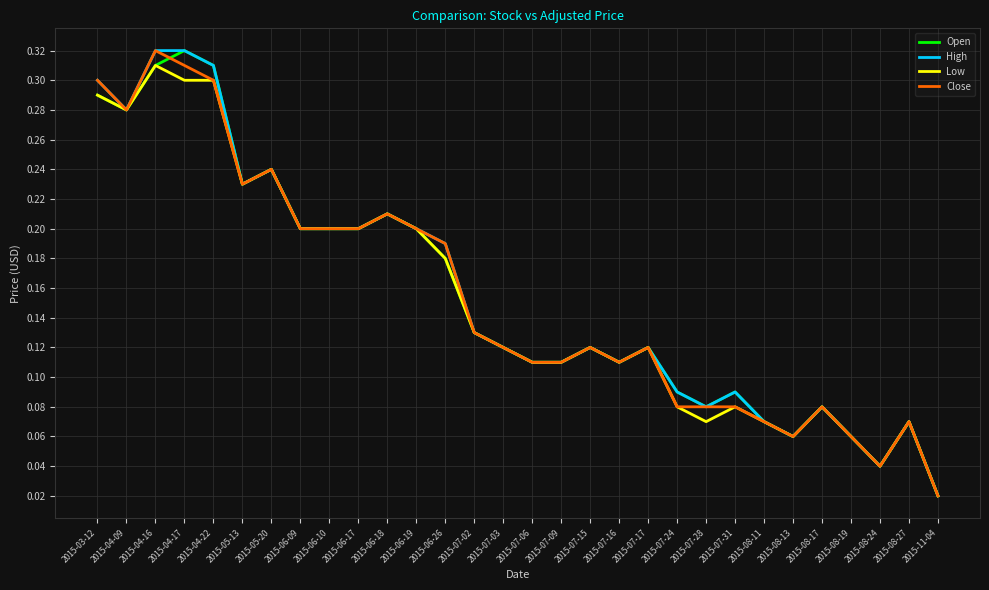

True or false: Open has a value of 0.4 at 2015-04-16.

False